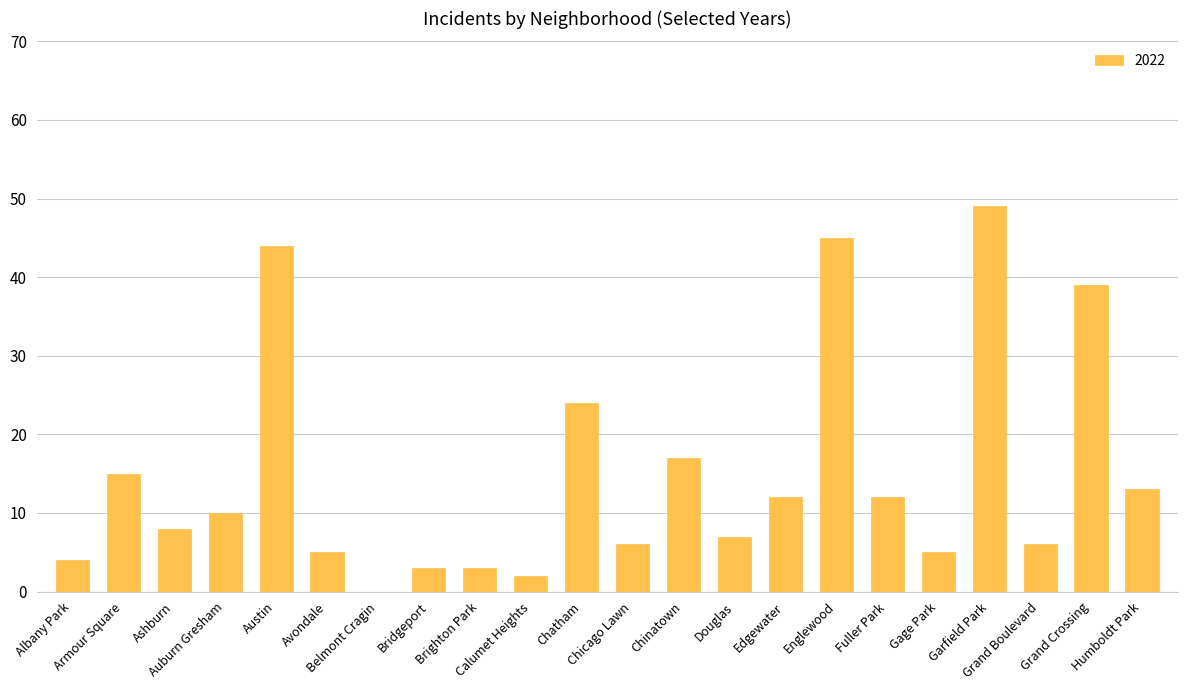

What is the maximum value shown in the chart?

49